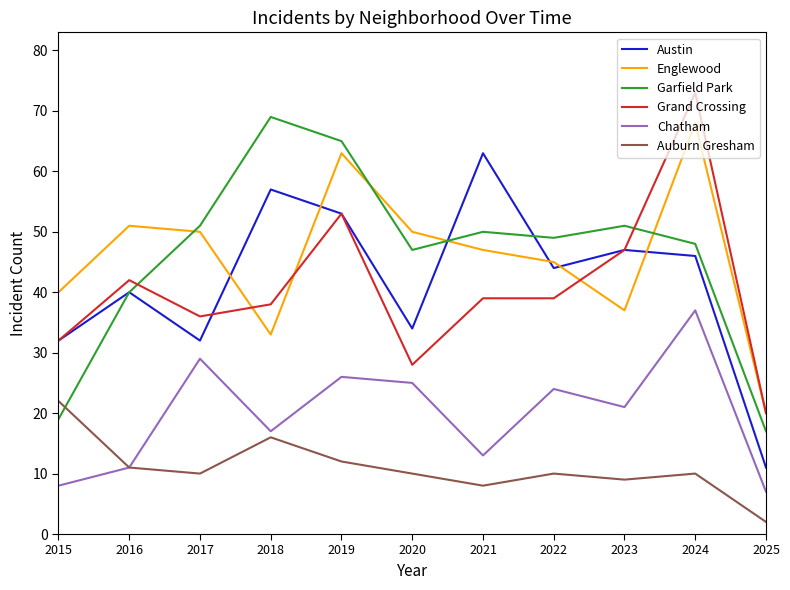

What is the average value of the Grand Crossing series?

41